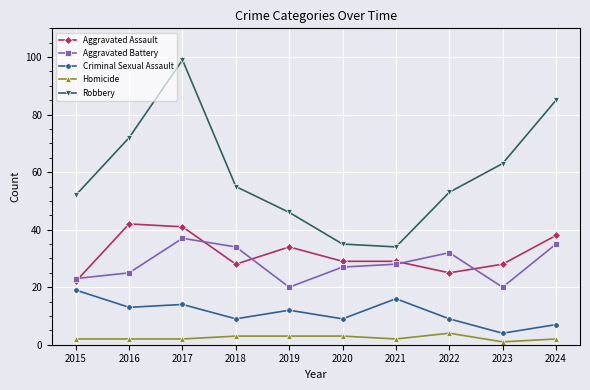

Rank the series by their maximum value, from lowest to highest.

Homicide, Criminal Sexual Assault, Aggravated Battery, Aggravated Assault, Robbery